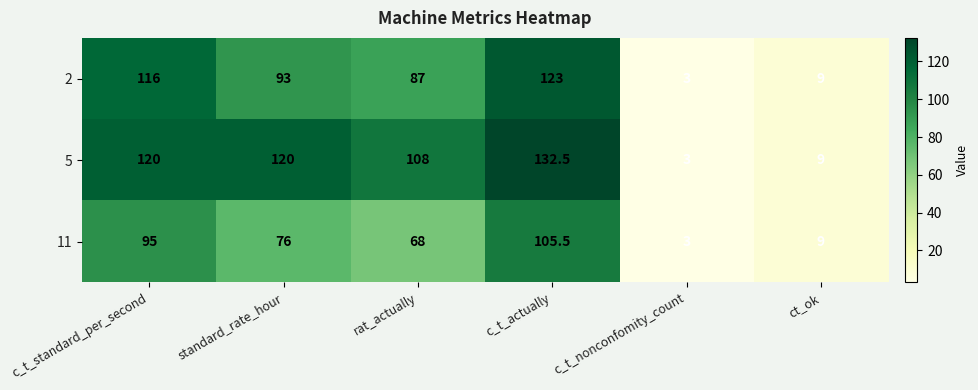

What is the greatest value displayed?

132.5